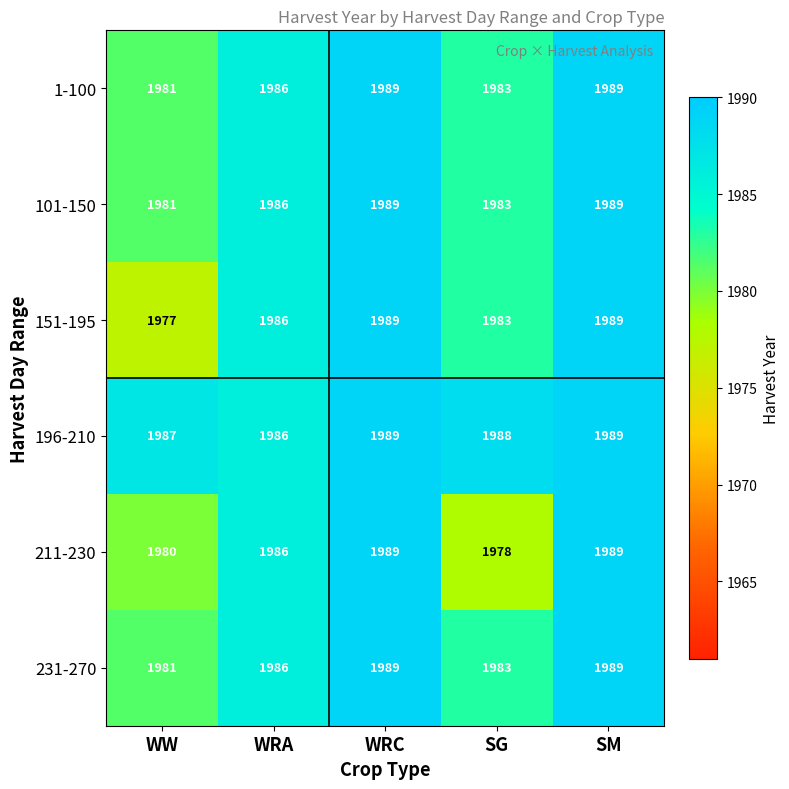

What is the greatest value displayed?

1989